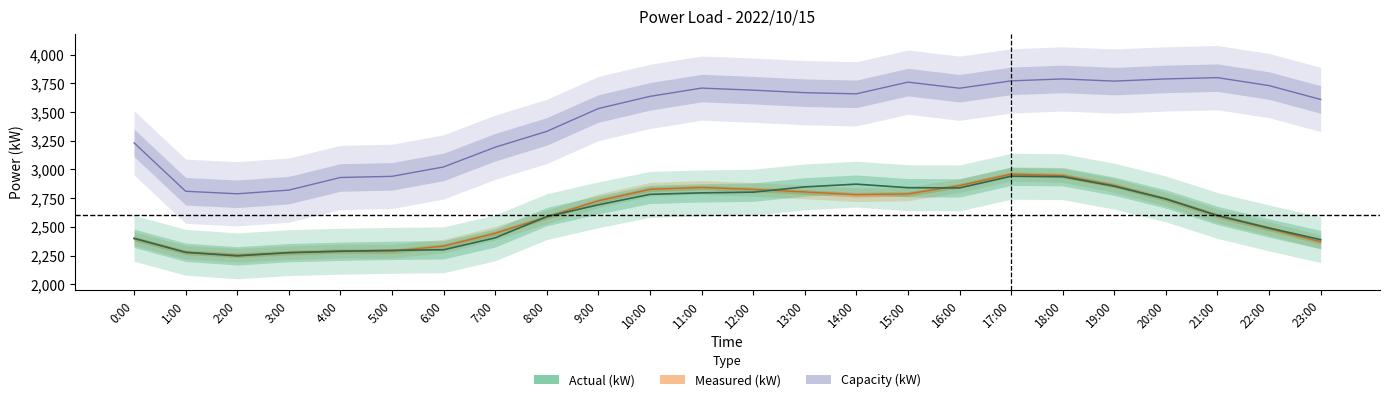

What position from the right is 23:00?

1